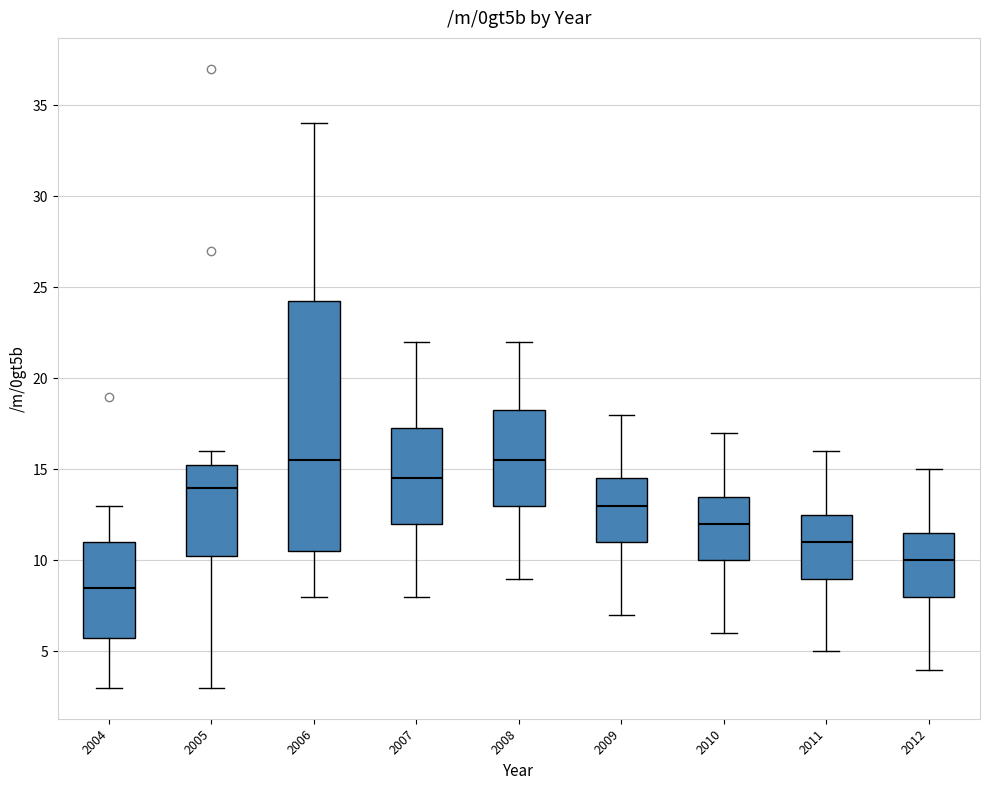

Where does the median line of the box at x = 2006 sit on the y-axis? The values are not printed on the chart, so give them approximately, as read against the axis.

15.5